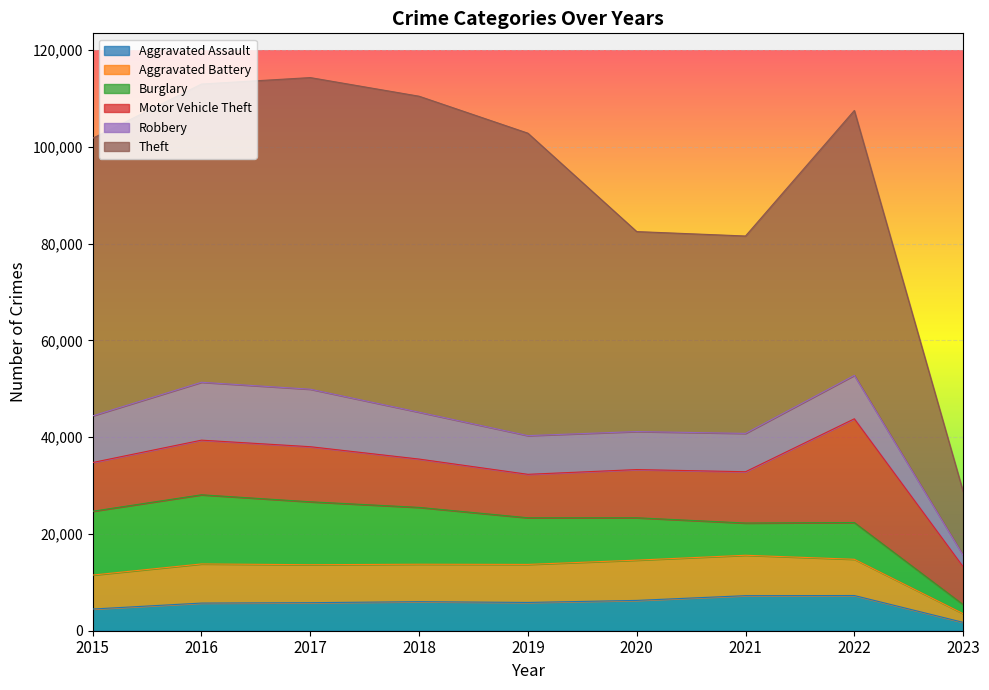

Which series has the widest spread of values?

Theft